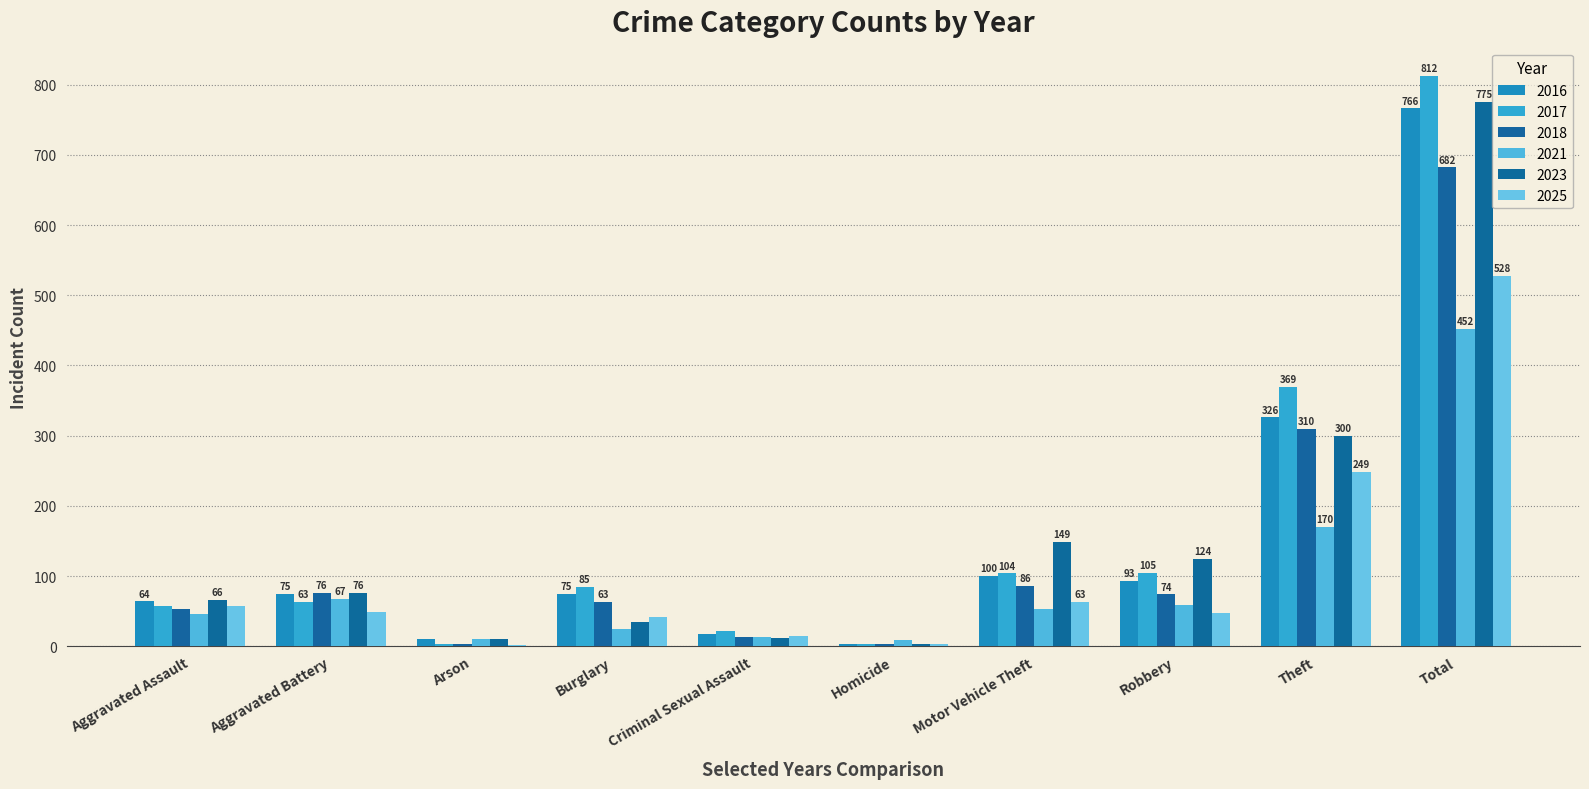

Between Arson and Aggravated Battery, which is larger?

Aggravated Battery